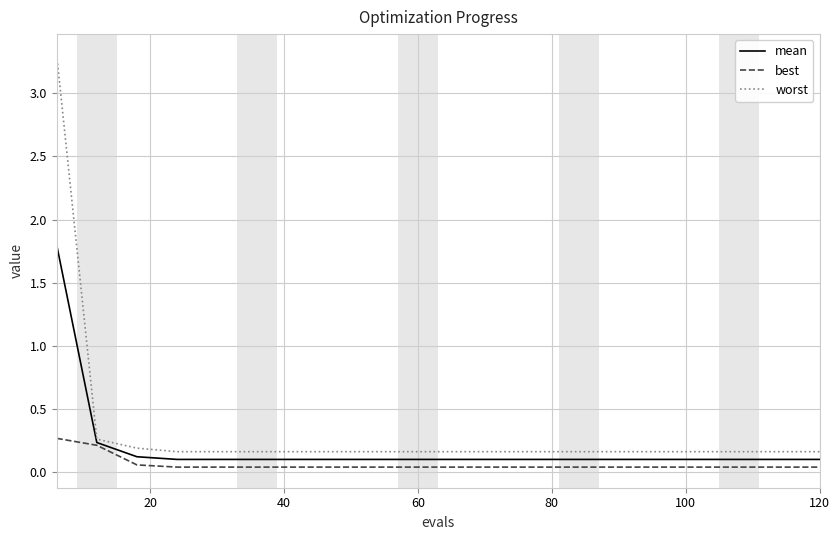

What is the maximum value for mean?

1.8